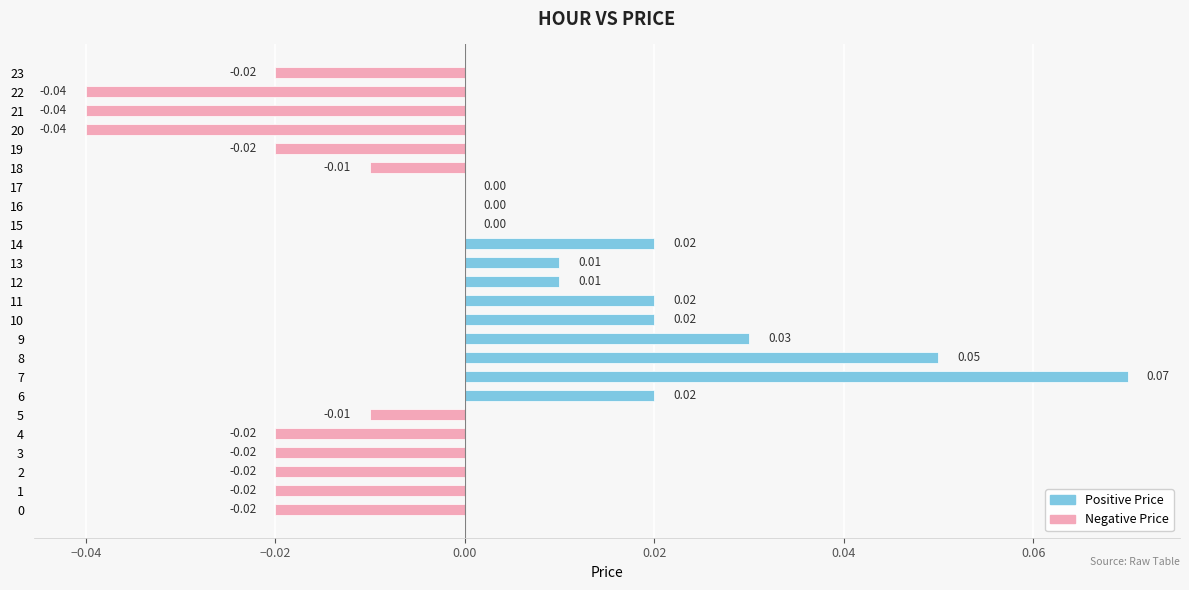

Which has a higher value, 0 or 5?

5